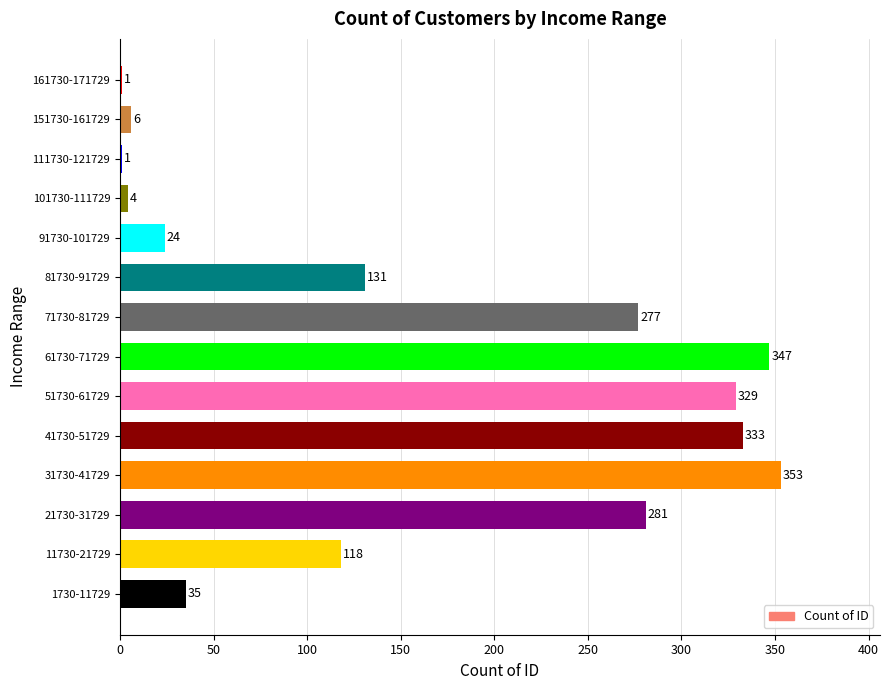

At which category does the chart reach its peak across all series?

31730-41729